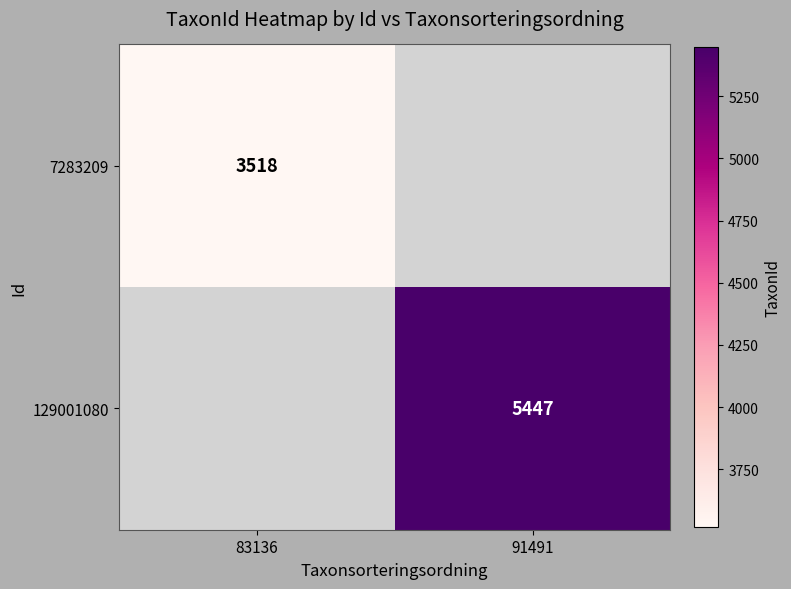

At how many categories does at least one series exceed 5054?

1